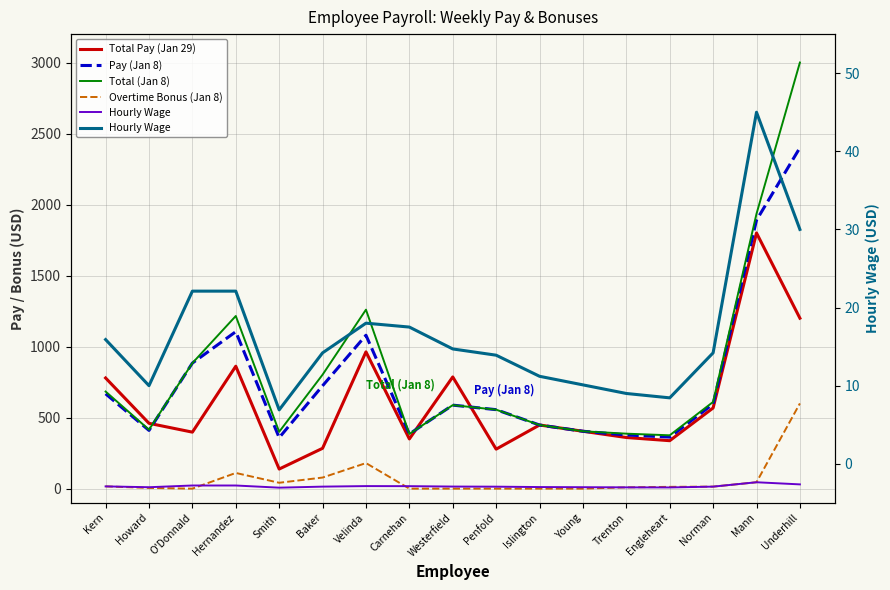

Is it true that Total (Jan 8) equals 802.3 at Baker?

True